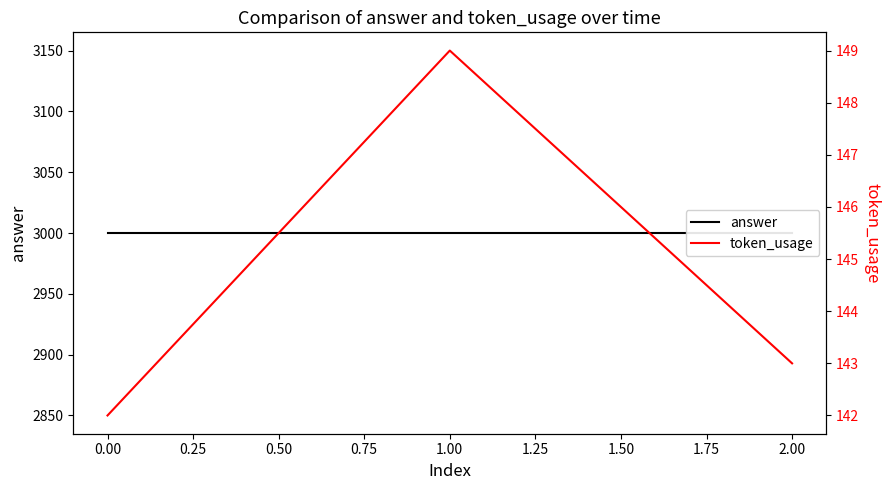

At −0.25, list the series in order from largest to smallest.

answer, token_usage